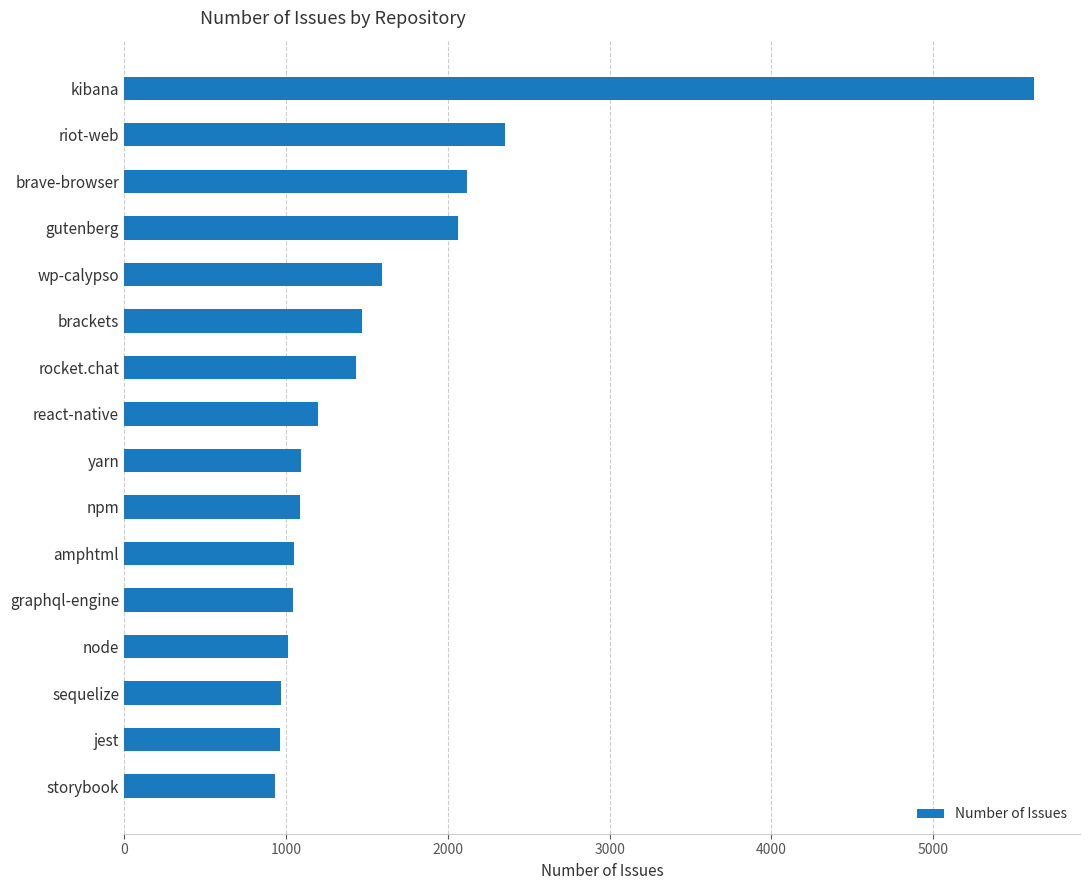

What is the sum of the values at sequelize and graphql-engine?

2010